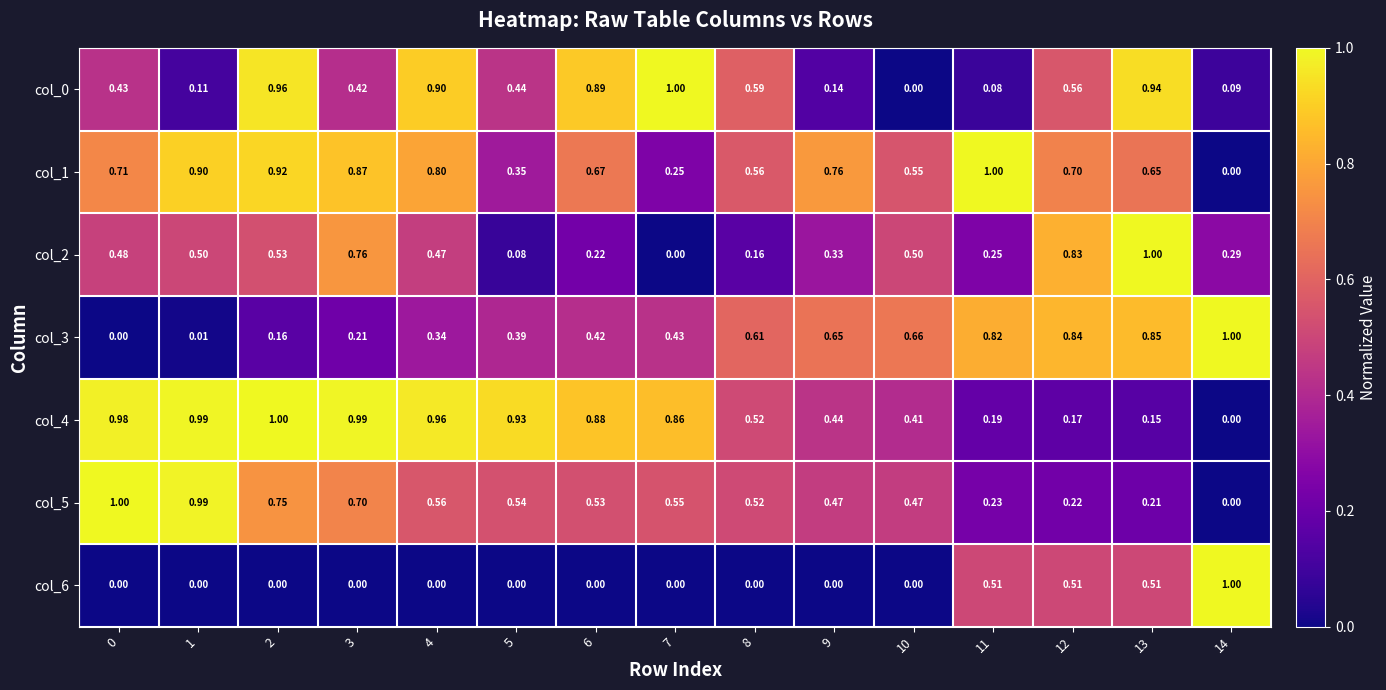

Is the value of col_4 at 11 greater than the value of col_2 at 2?

No